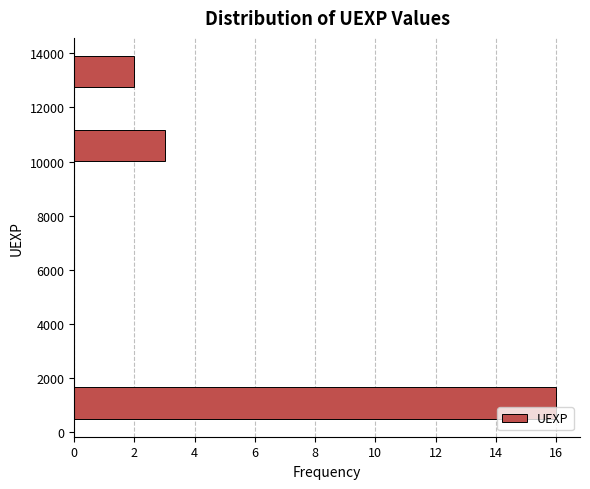

Which range on the y-axis has the longest bar?

400 to 1760